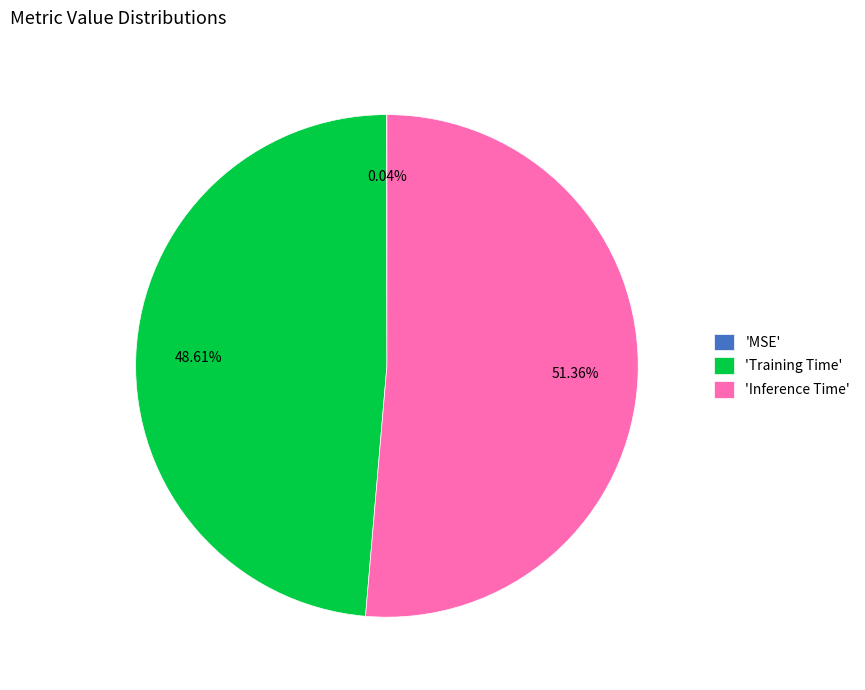

Which has a higher value, 'Training Time' or 'Inference Time'?

'Inference Time'